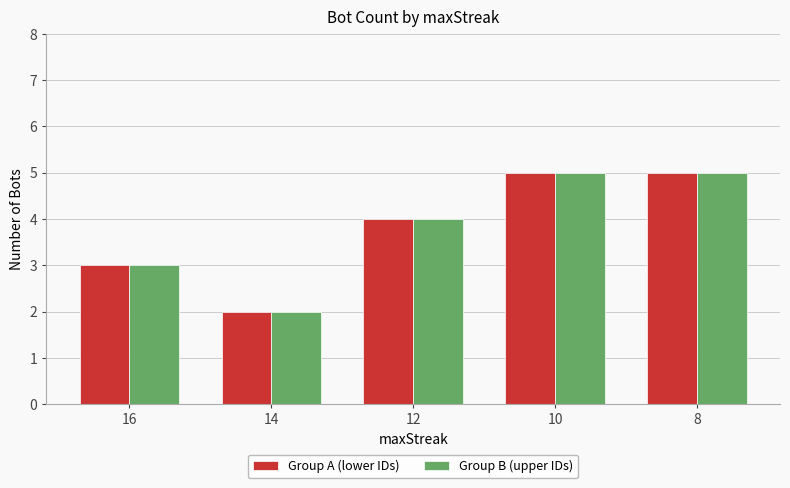

How many categories are shown in the chart?

5